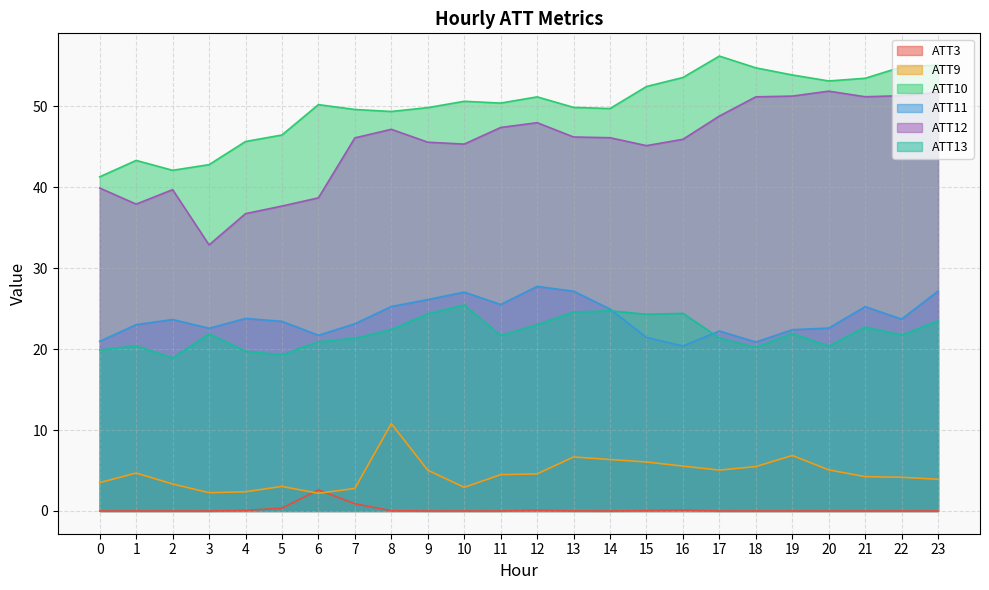

At which category is the sum across all series the highest?

23